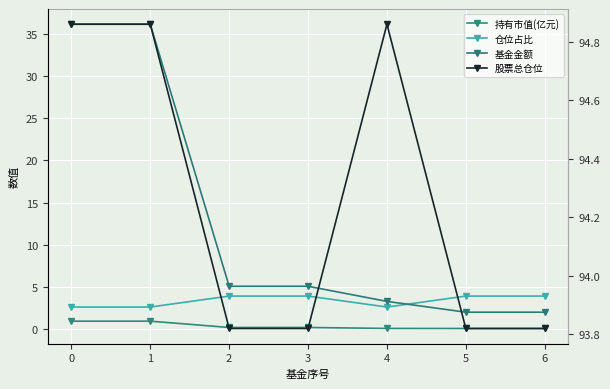

Reading left to right, list all the values displayed in this chart.

持有市值(亿元): 0.9	0.9	0.2	0.2	0.1	0.1	0.1
仓位占比: 2.6	2.6	3.9	3.9	2.6	3.9	3.9
基金金额: 36.1	36.1	5.1	5.1	3.3	2.0	2.0
股票总仓位: 94.9	94.9	93.8	93.8	94.9	93.8	93.8